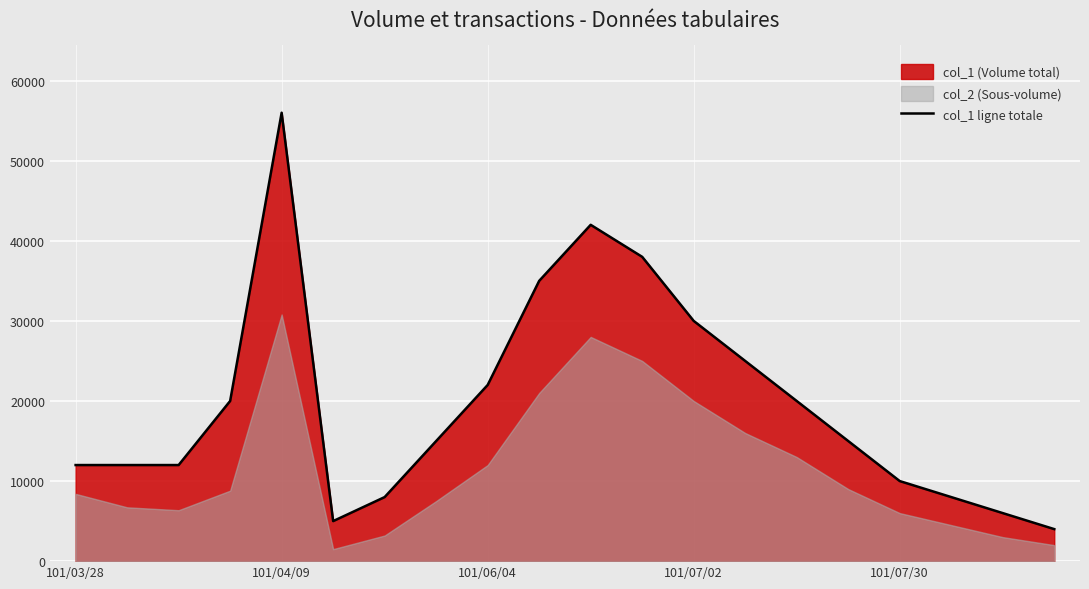

What is the minimum value for col_1 ligne totale?

4000